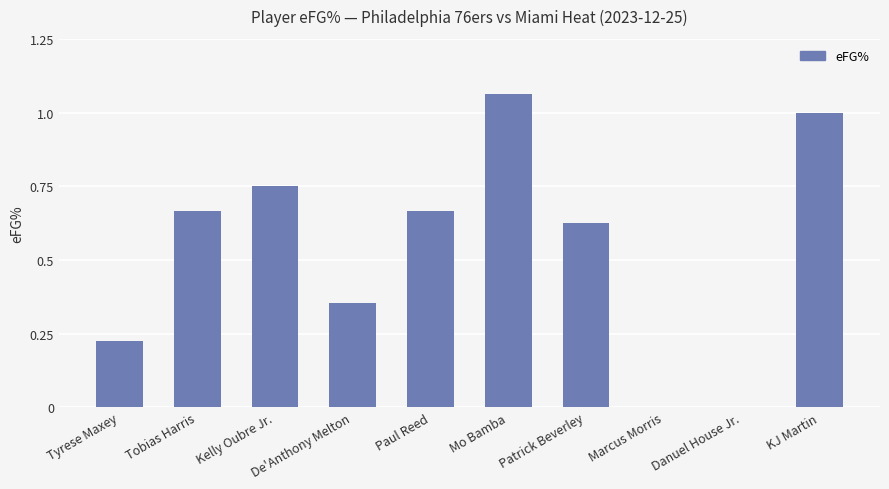

Are the bars horizontal?

No